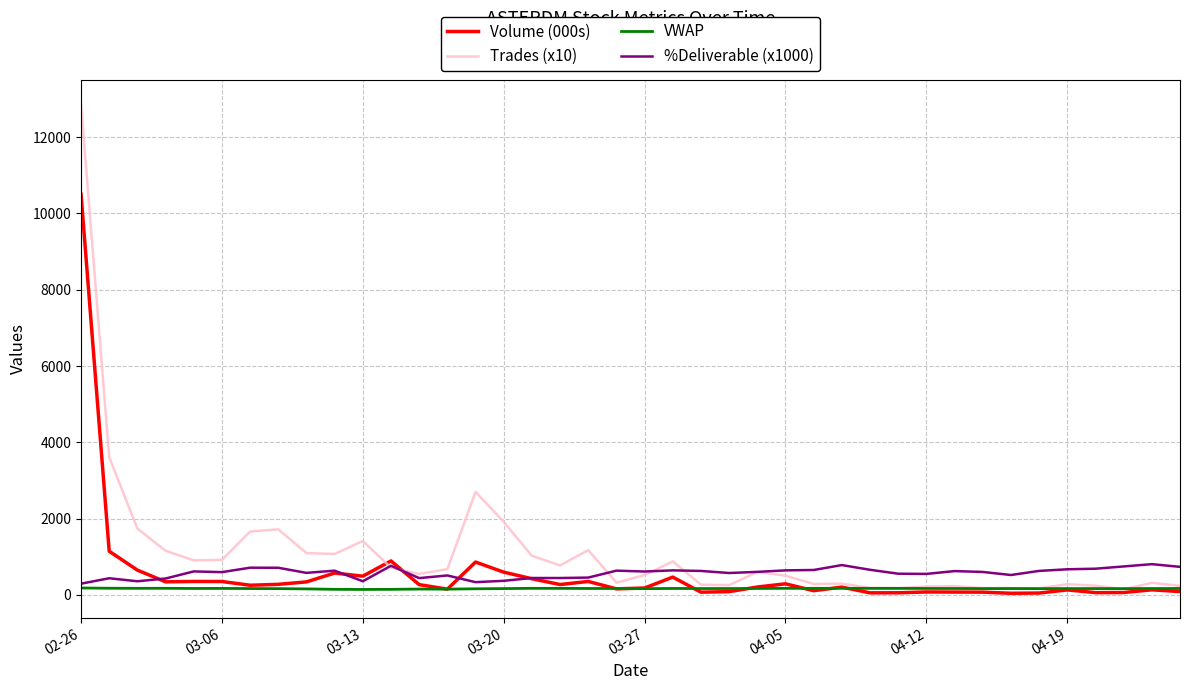

Which series has the largest total across all categories?

Trades (x10)